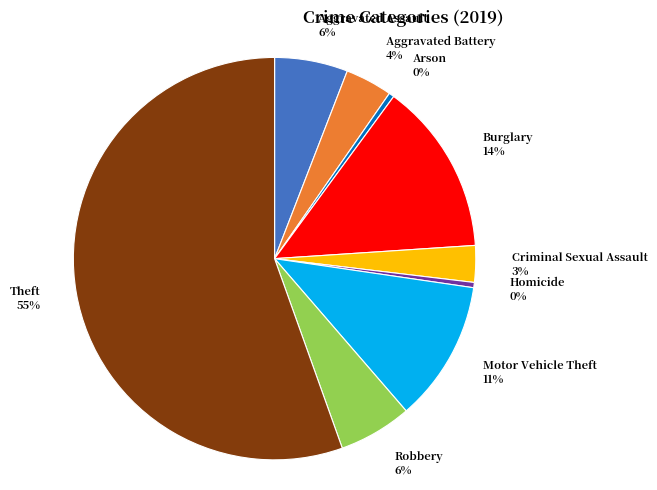

How many slices are in this pie chart?

9